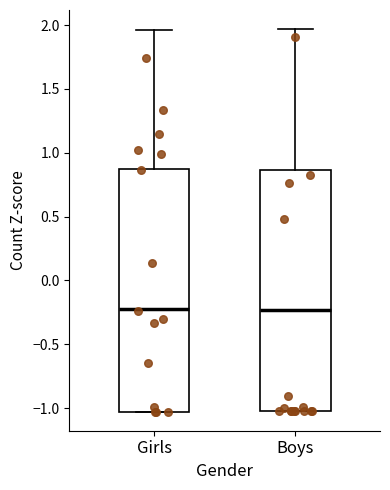

Reading left to right, transcribe this box plot: for each box, give where its median line is, the range the box spans, and where its two whiskers end, as read against the y-axis. The values are not printed on the chart, so give them approximately, as read against the axis.

Girls: median -0.20, box -1.05 to 0.85, whiskers -1.05 to 1.95
Boys: median -0.25, box -1.00 to 0.85, whiskers -1.00 to 1.95